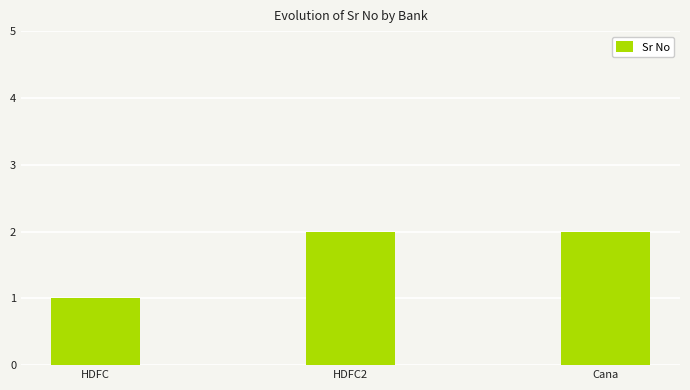

What is the greatest value displayed?

2